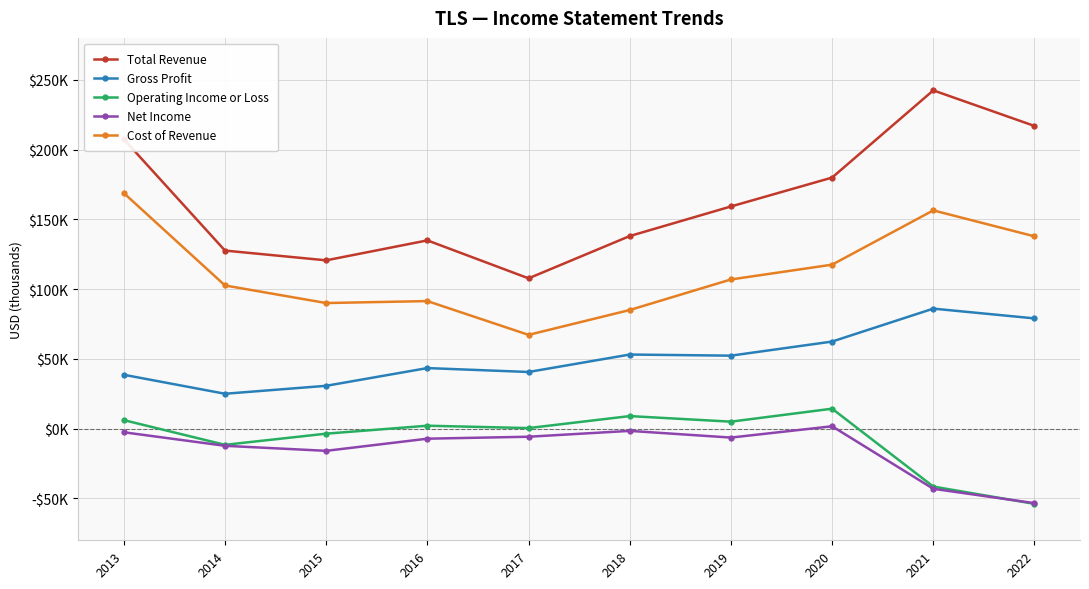

Is this an area chart (filled region under the line)?

No